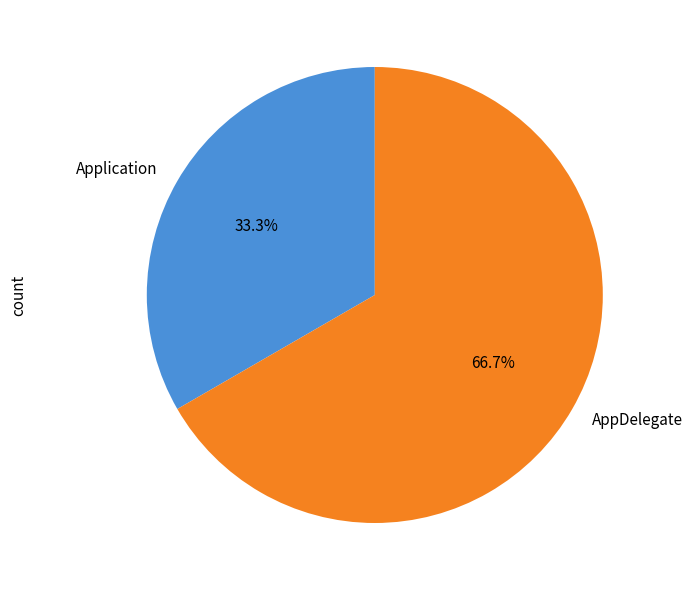

Is there any slice that represents more than half of the pie?

Yes